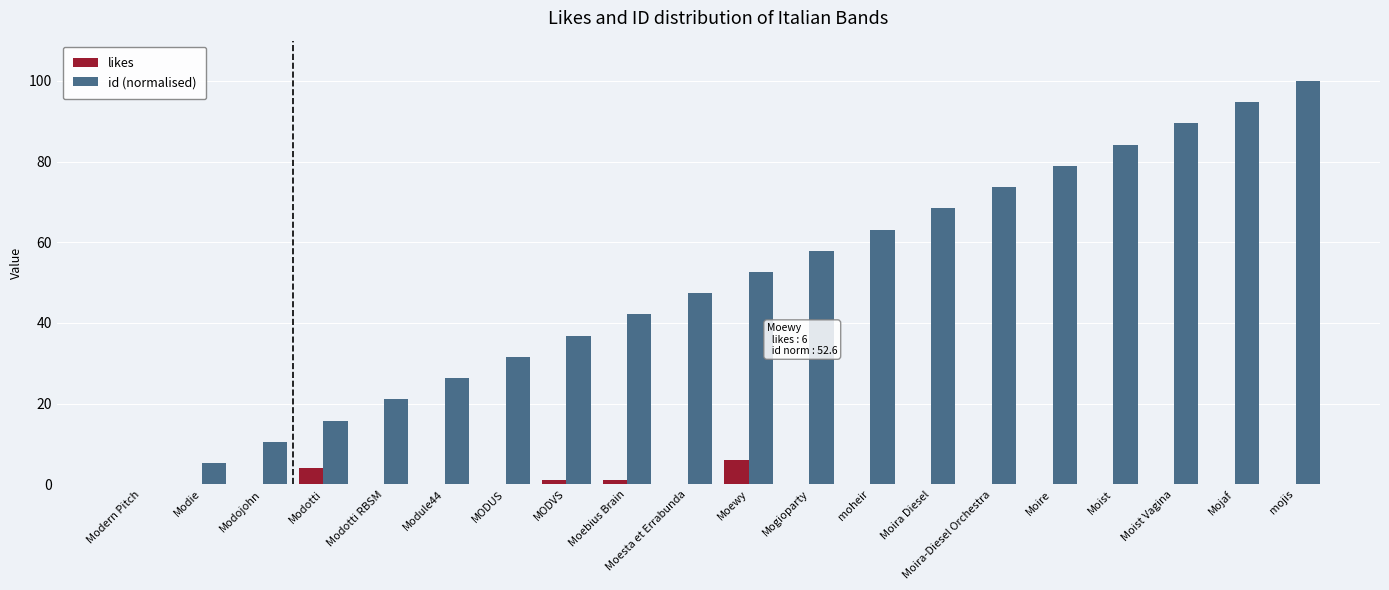

How many likes values are between 0 and 1?

18